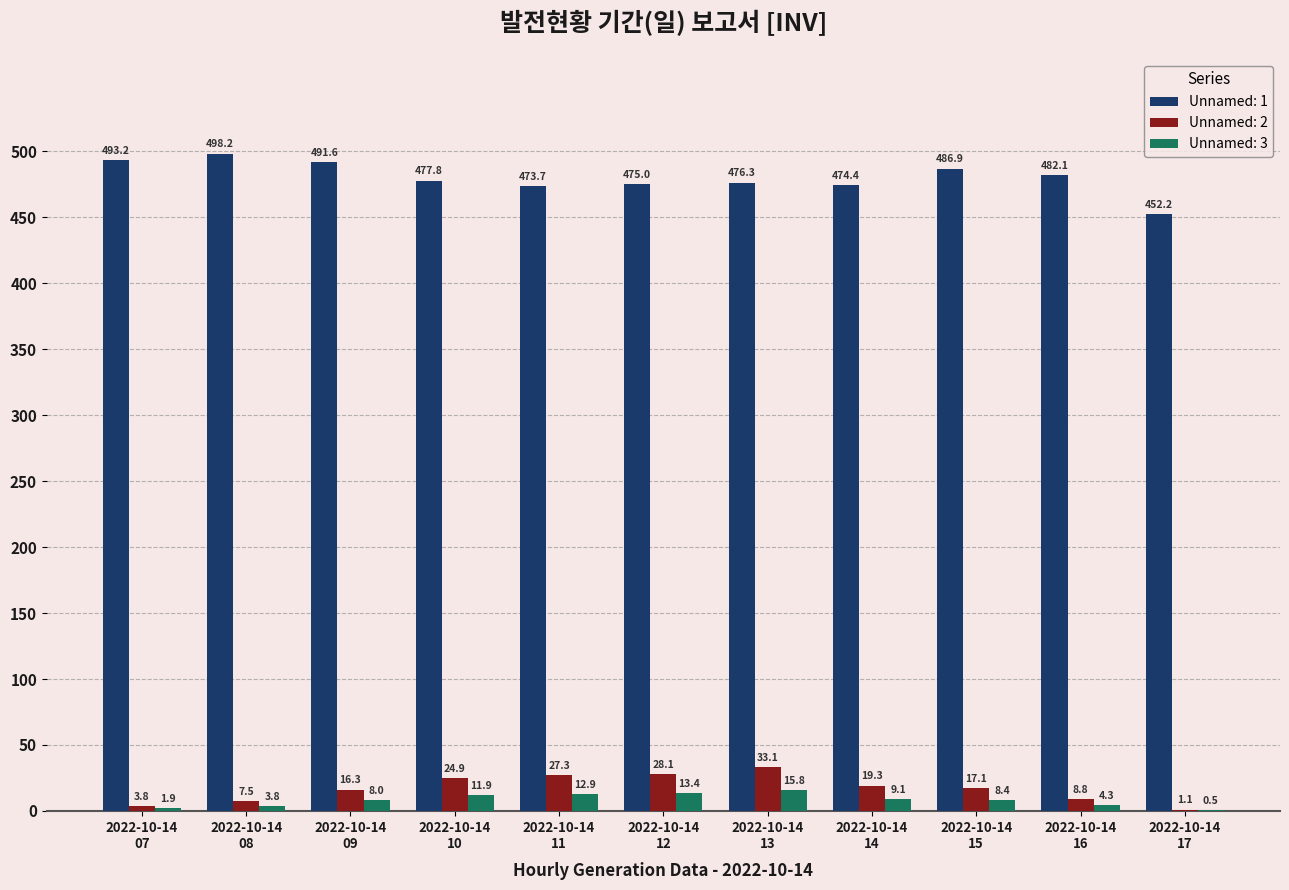

What is the highest value of the Unnamed: 2 series?

33.1